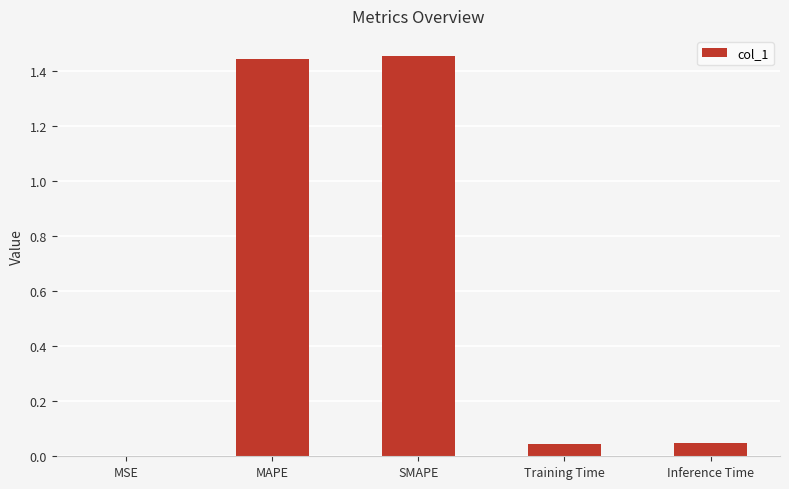

The chart shows a value of 2.5 at MAPE. True or false?

False